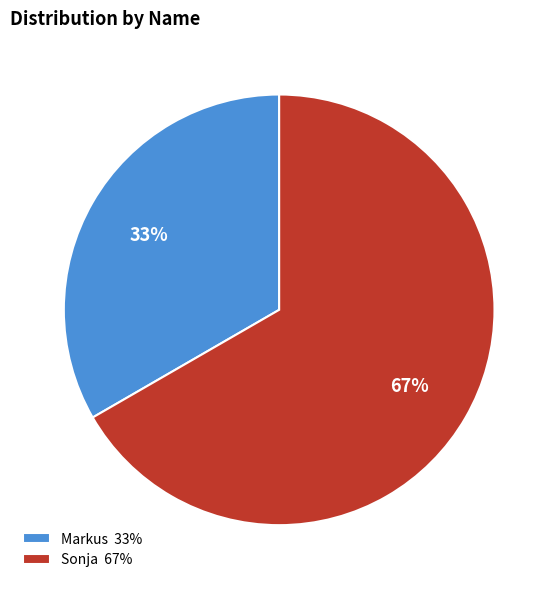

Approximately how many times larger is the value at Markus compared to Sonja?

0.5